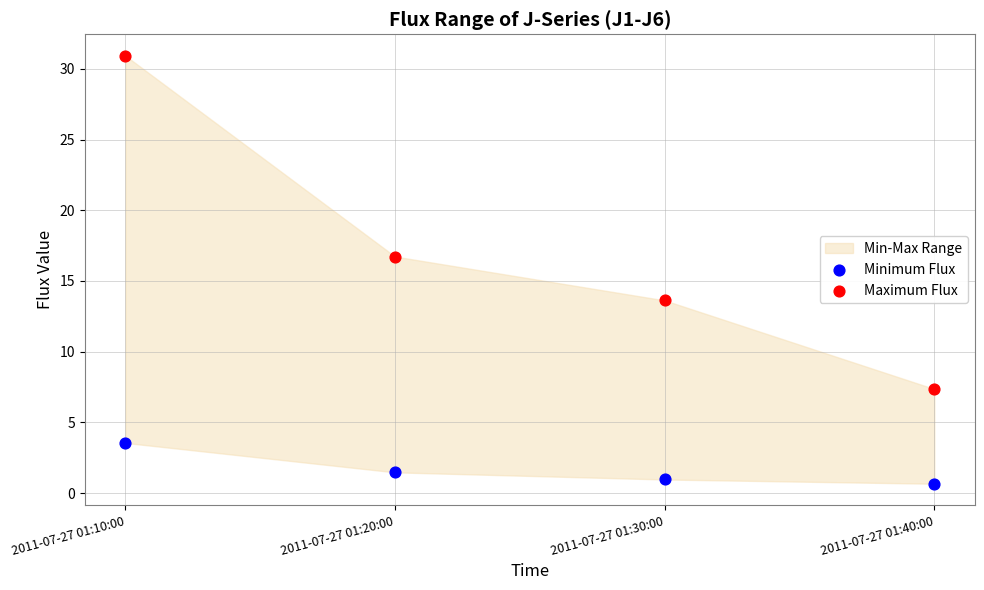

Which series contains the lowest Y value?

Minimum Flux